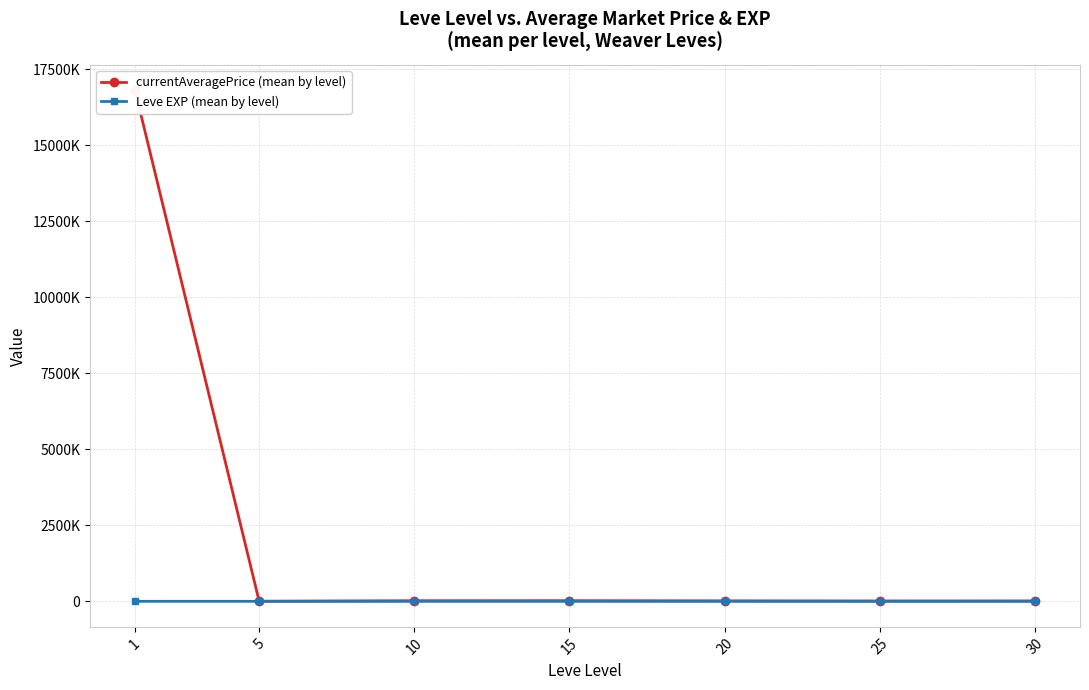

Which series has the widest spread of values?

currentAveragePrice (mean by level)